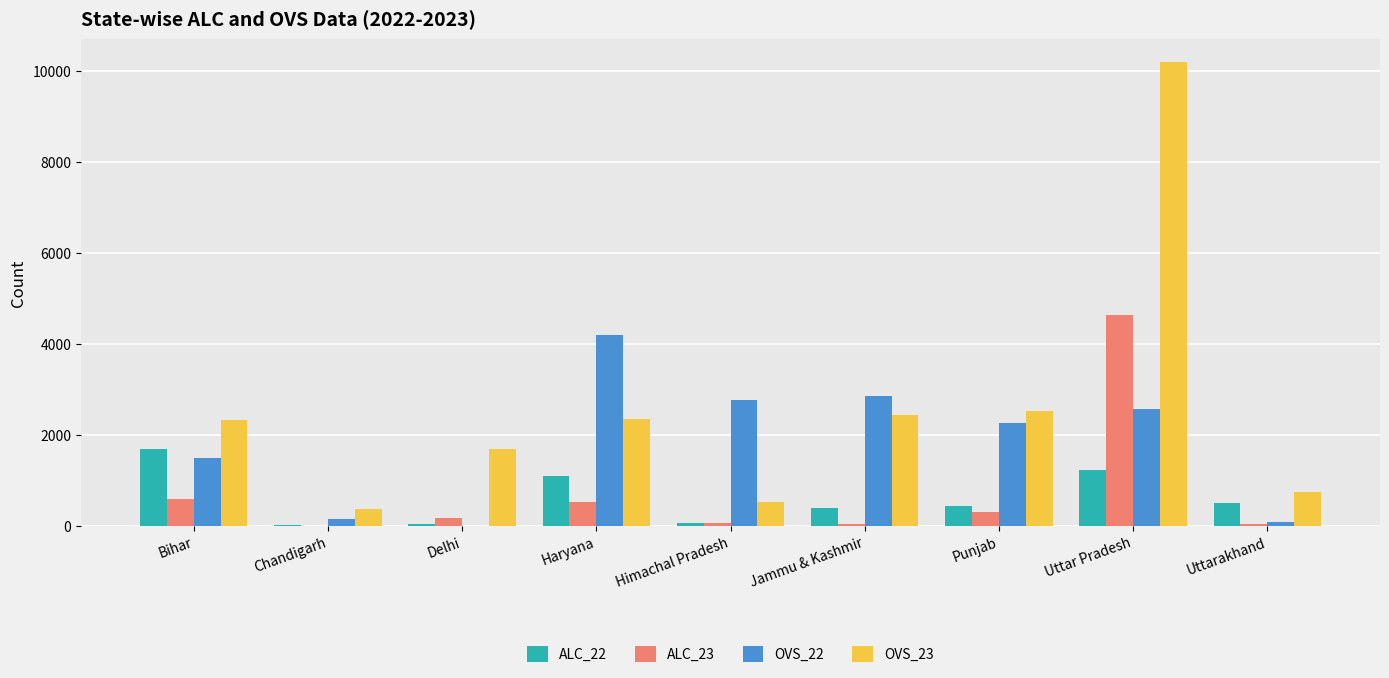

Which series has the largest total across all categories?

OVS_23